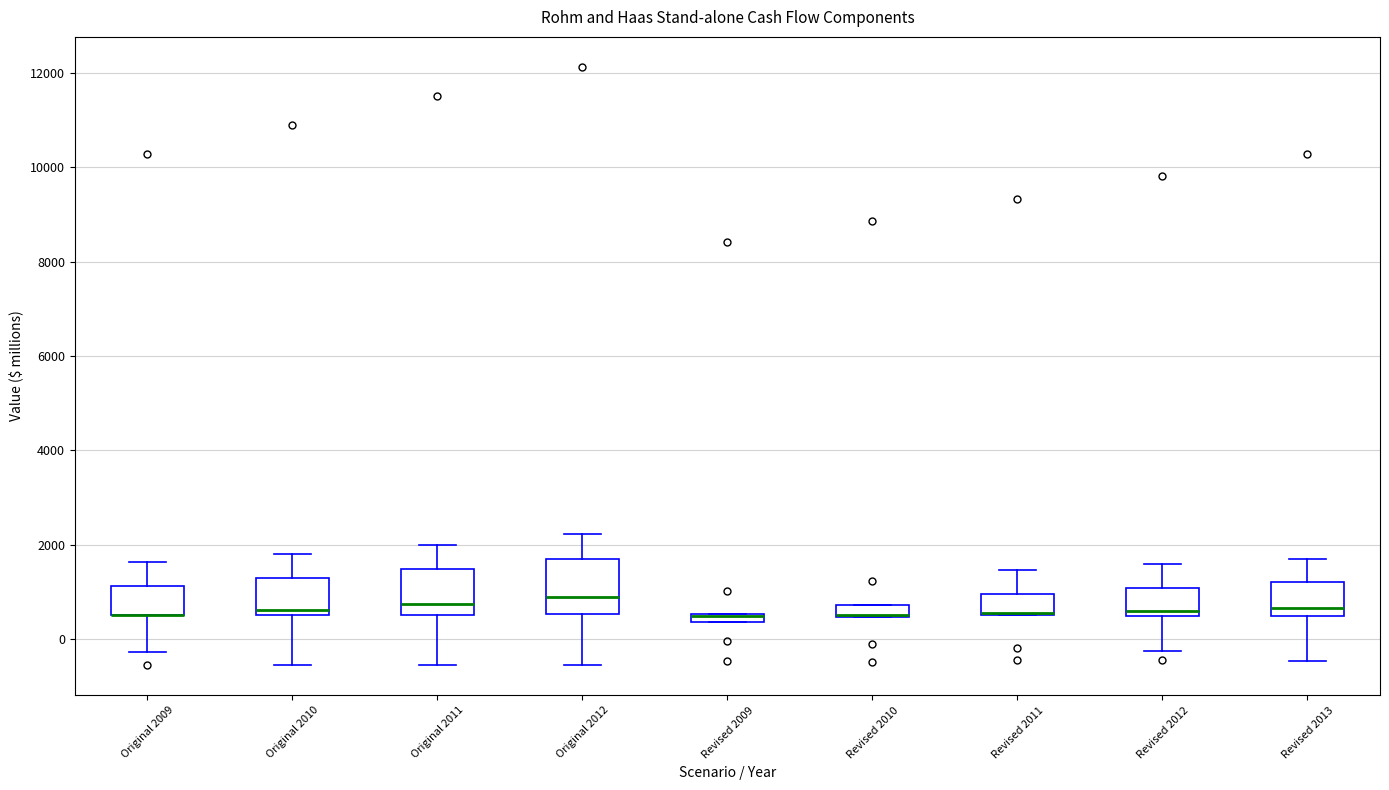

Which box is the tallest, from its lower edge to its upper edge?

Original 2012